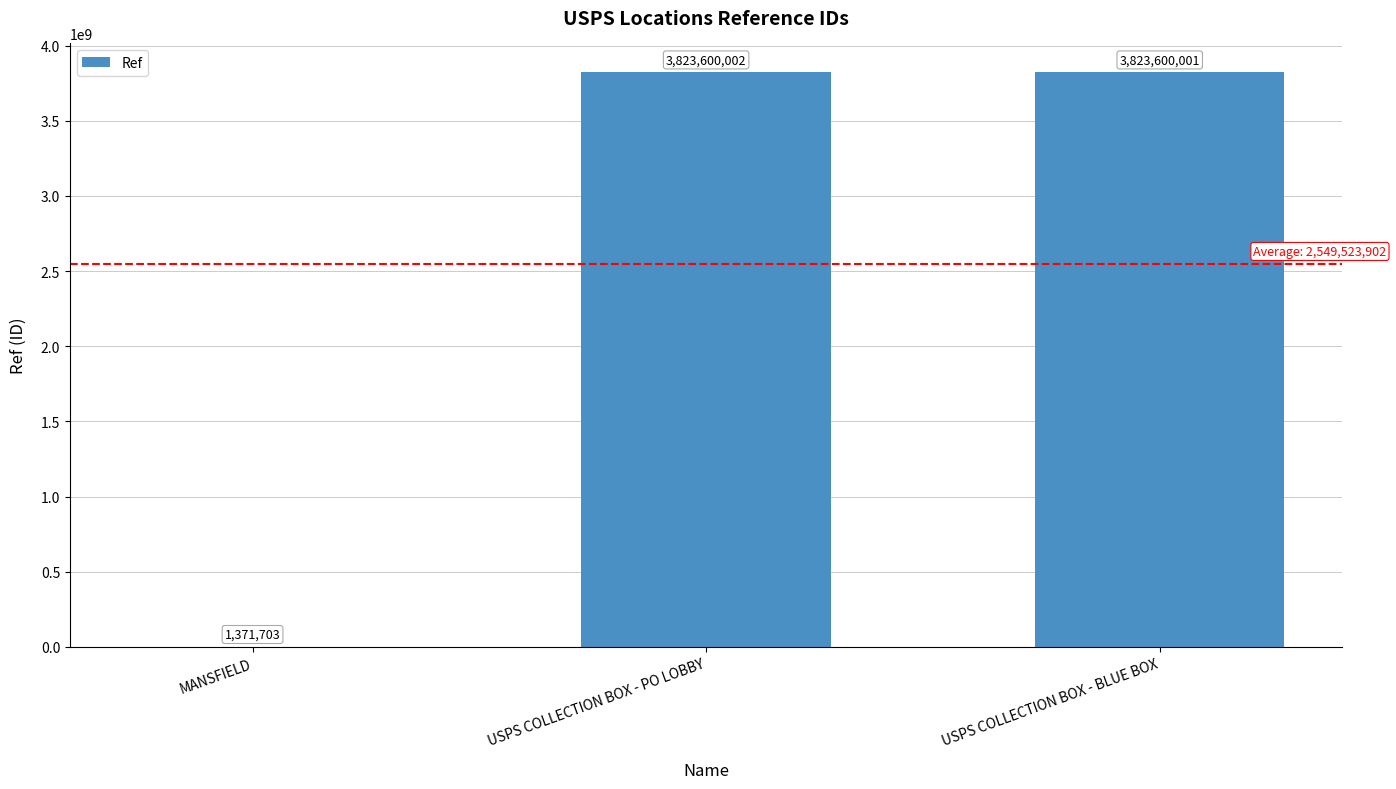

Which has a higher value, USPS COLLECTION BOX - PO LOBBY or MANSFIELD?

USPS COLLECTION BOX - PO LOBBY